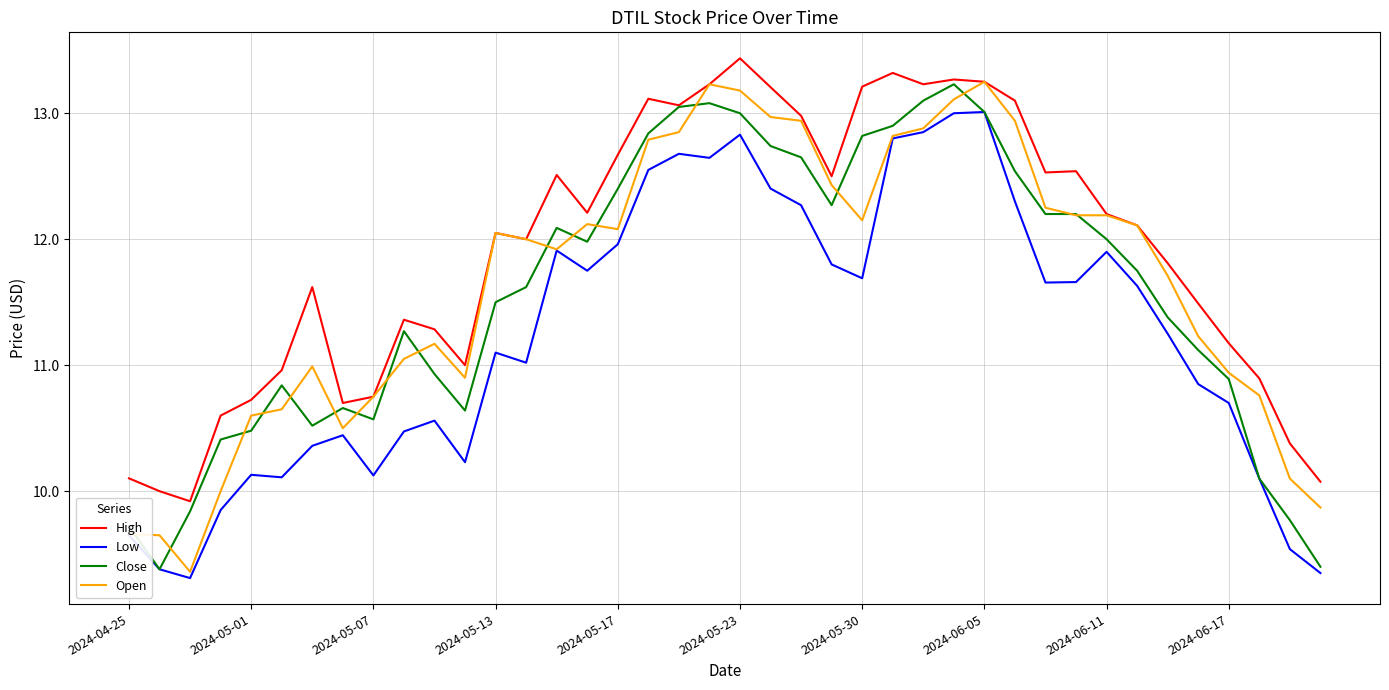

True or false: Low and High intersect in this chart.

False